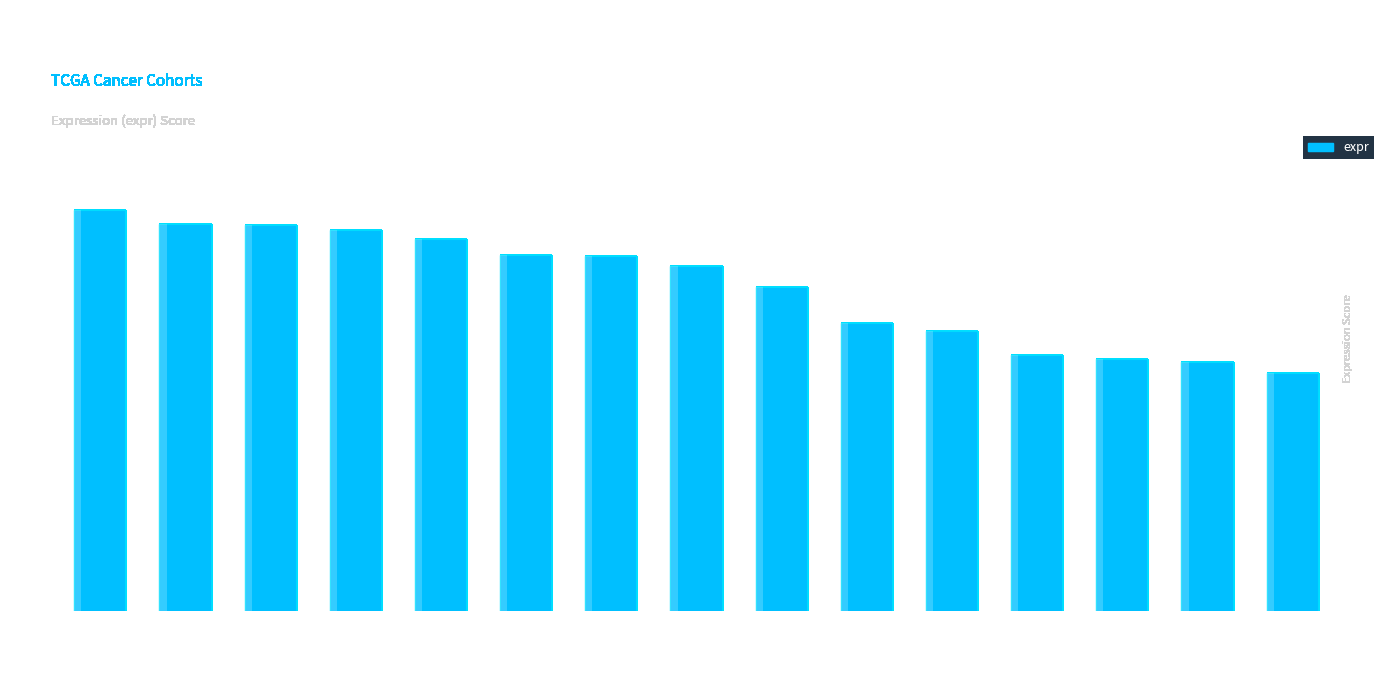

Read the value at KIRC.

1.9